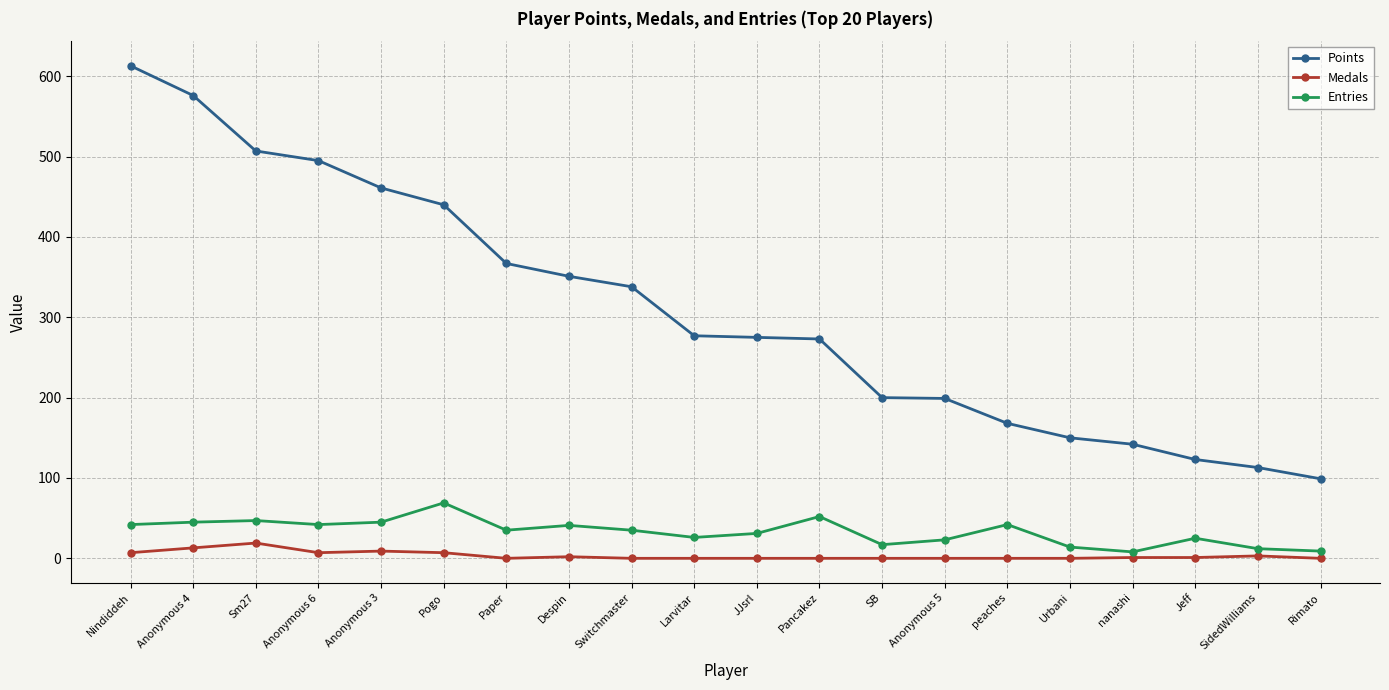

What is the highest value of the Points series?

613